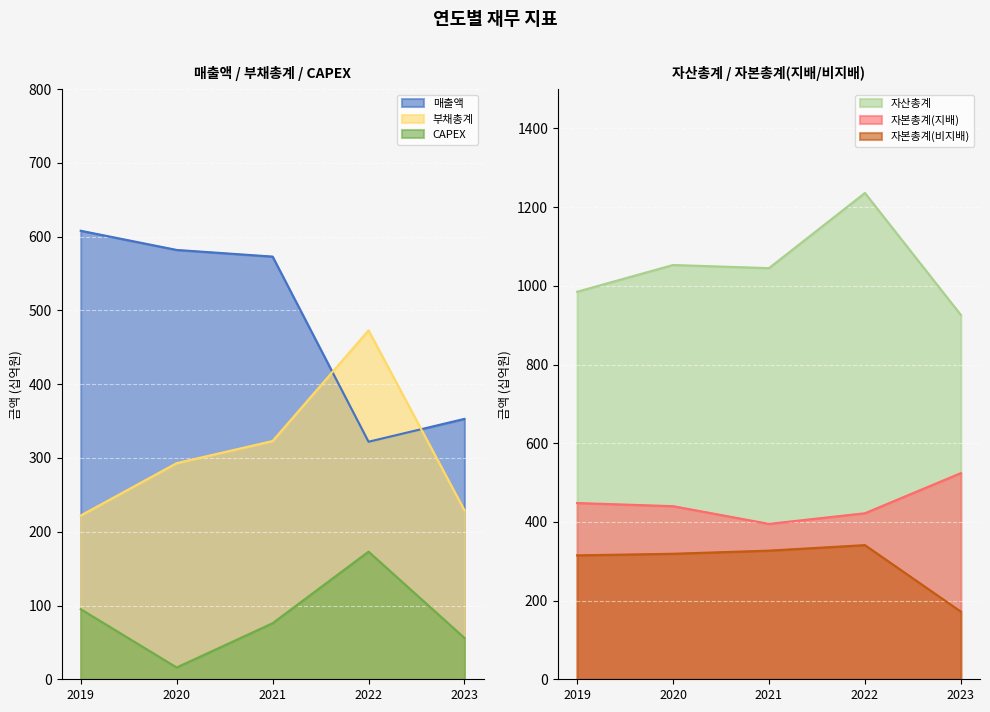

Between 2020 and 2022, which series saw the biggest shift?

매출액